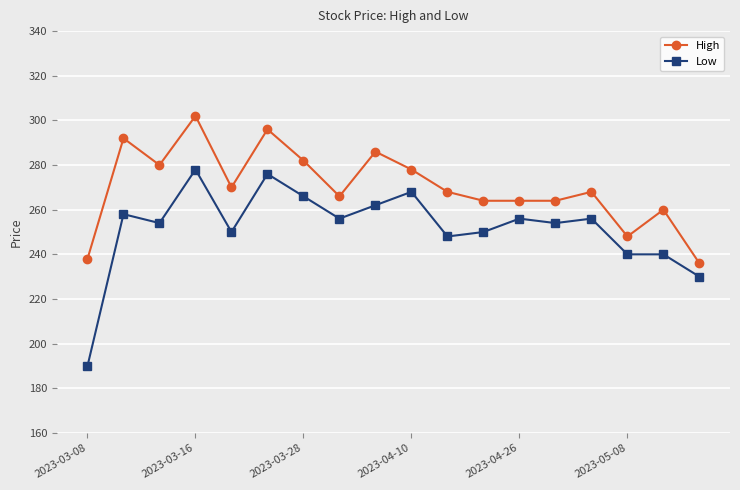

True or false: High has more than 0 points higher than both neighbors.

True